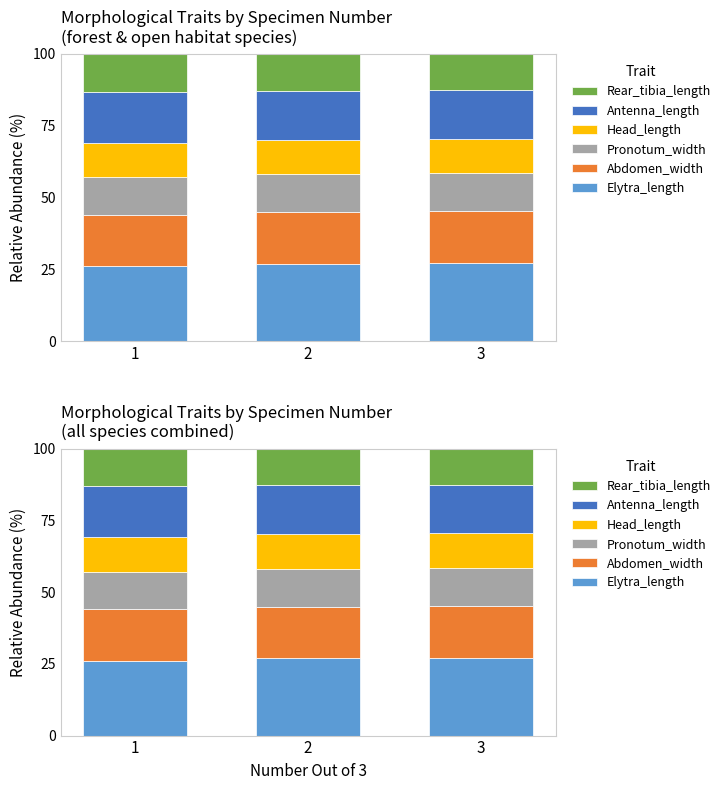

What is the average value of the Pronotum_width series?

13.1